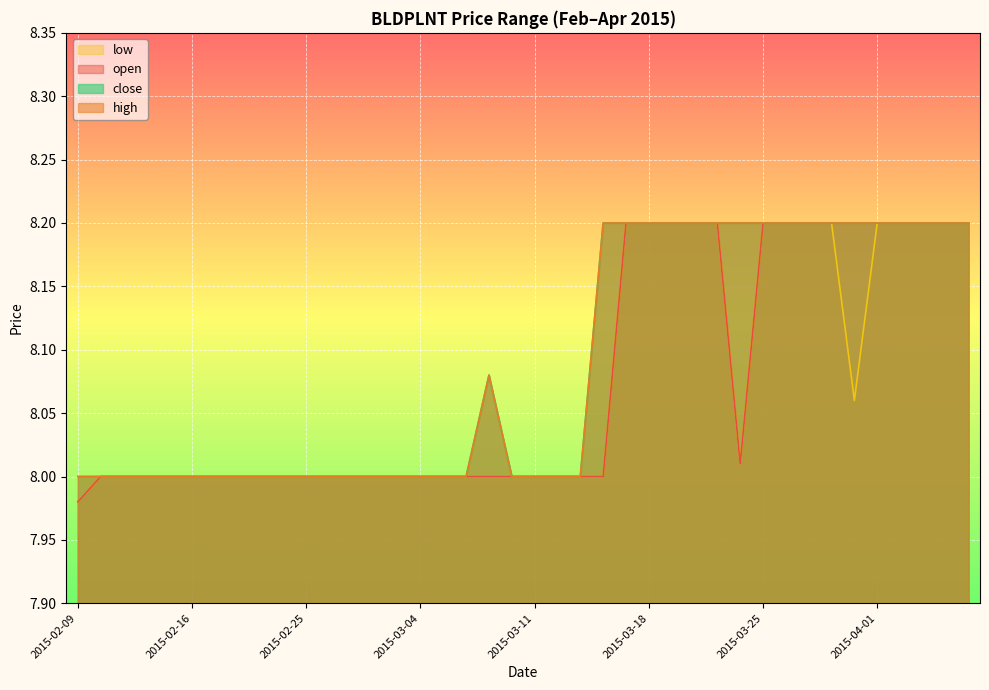

Which category has the highest value in the low series?

2015-03-17